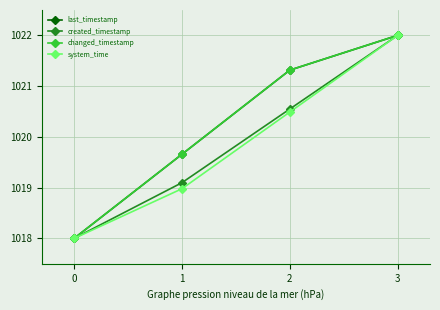

Does the chart have visible grid lines?

Yes